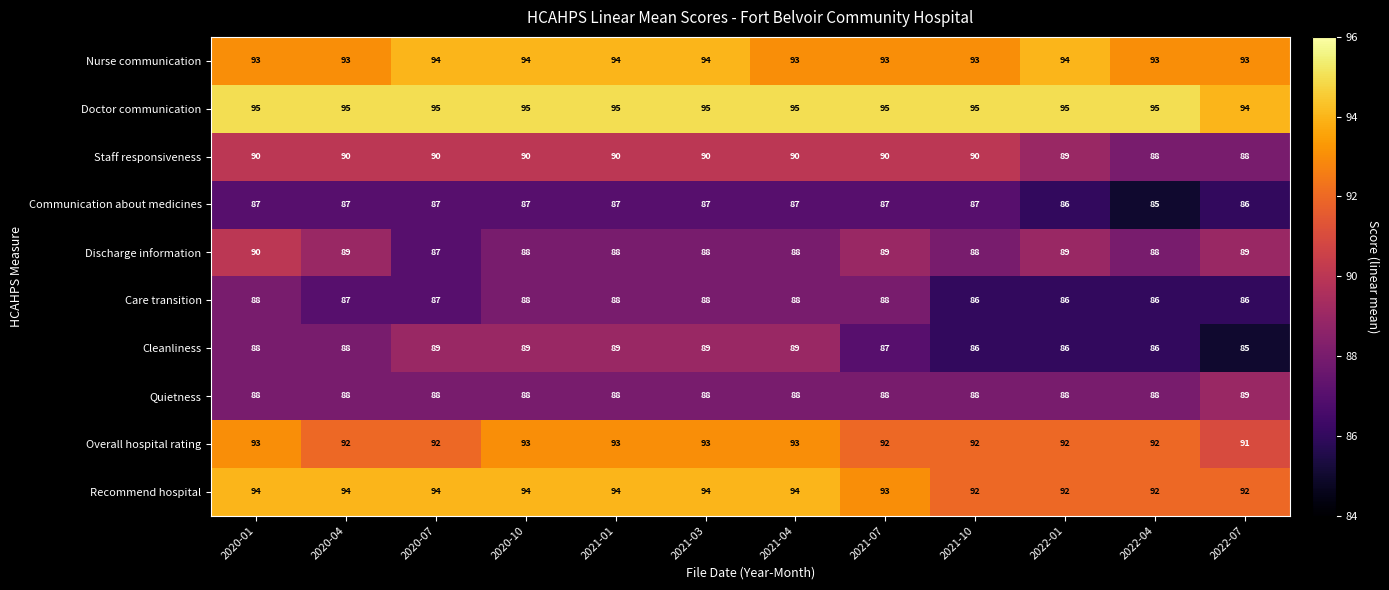

Between 2021-01 and 2021-04, which series saw the biggest shift?

Nurse communication